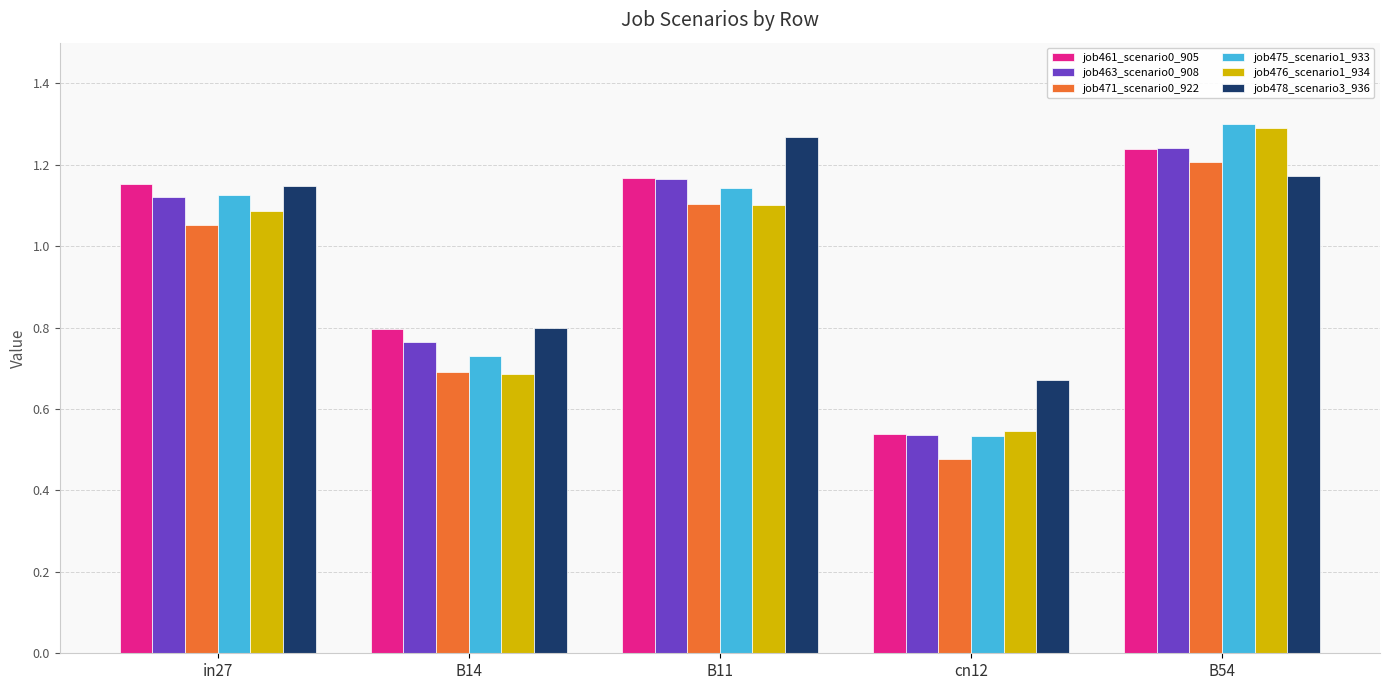

What is the difference between the second highest and second lowest values in the job475_scenario1_933 series?

0.4